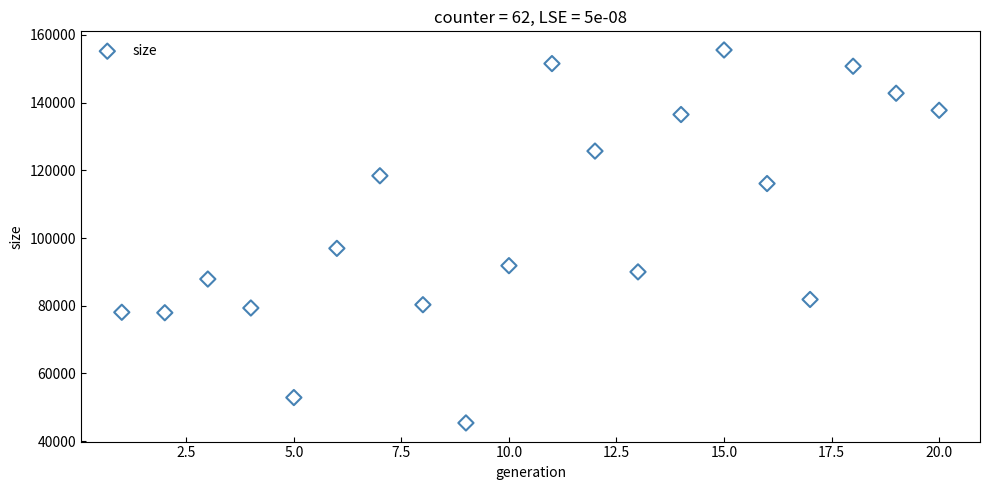

What Y value in the scatter plot is closest to 100462?

96945